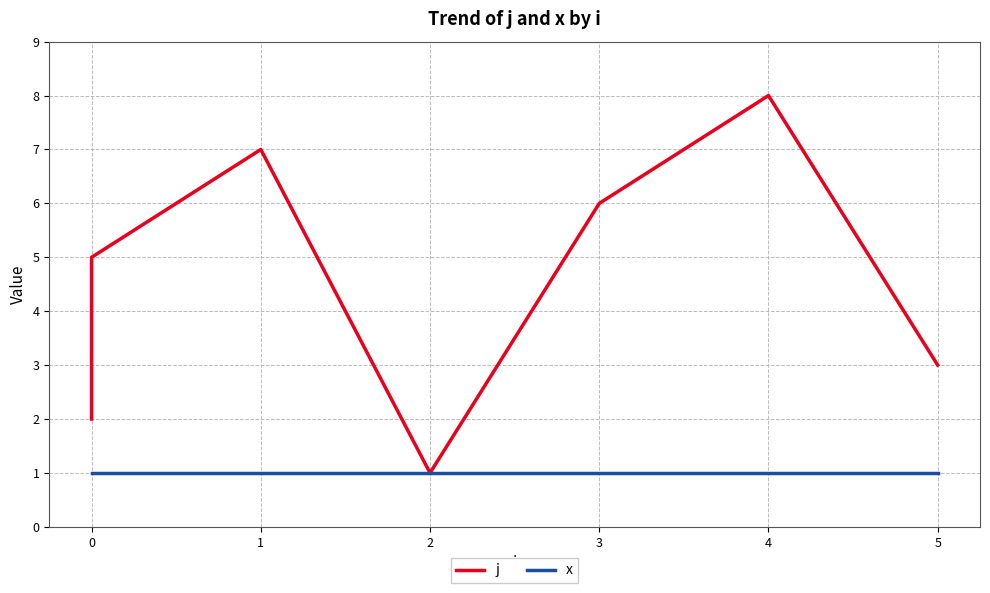

The value of x at 2 is 1. True or false?

False